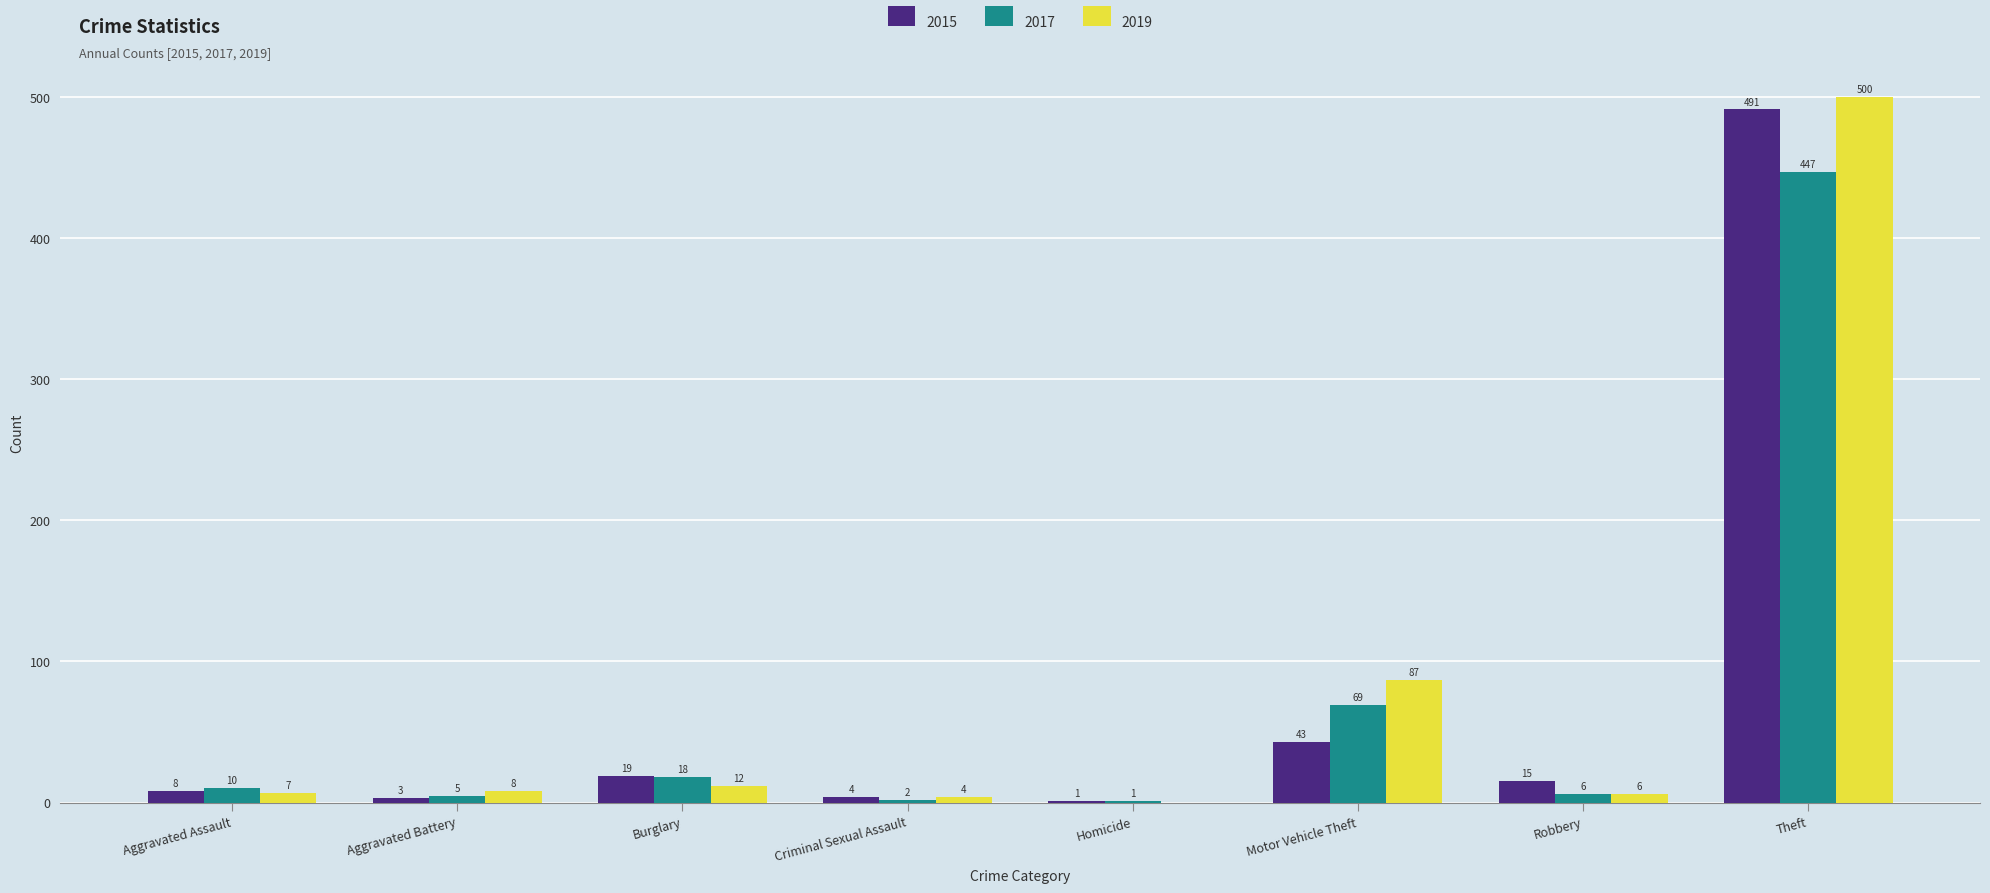

Where is 2017 nearest to the value 224?

Motor Vehicle Theft